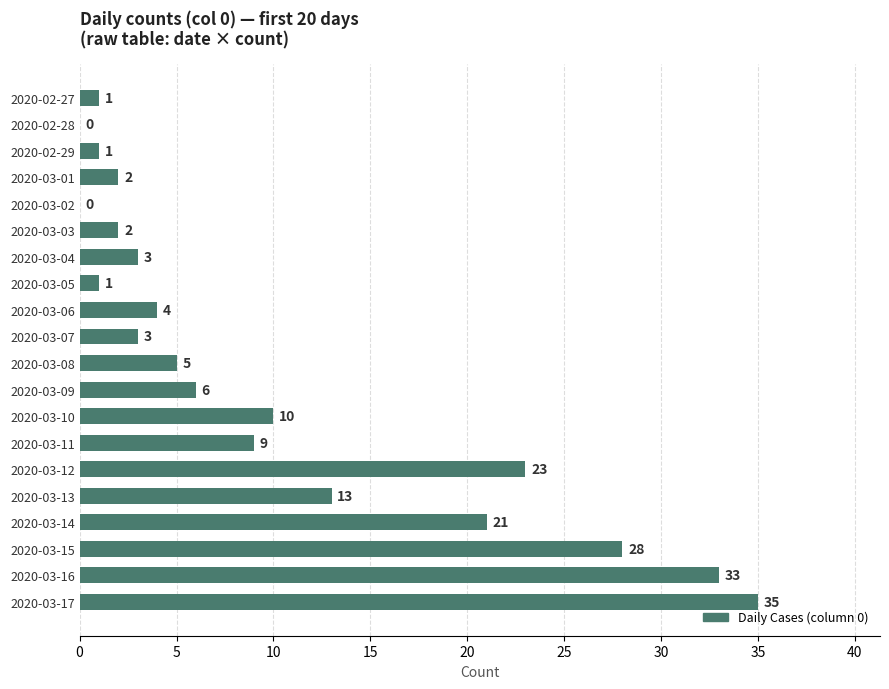

Reading top to bottom, list all the values displayed in this chart.

2020-02-27=1	2020-02-28=0	2020-02-29=1	2020-03-01=2	2020-03-02=0	2020-03-03=2	2020-03-04=3	2020-03-05=1	2020-03-06=4	2020-03-07=3	2020-03-08=5	2020-03-09=6	2020-03-10=10	2020-03-11=9	2020-03-12=23	2020-03-13=13	2020-03-14=21	2020-03-15=28	2020-03-16=33	2020-03-17=35